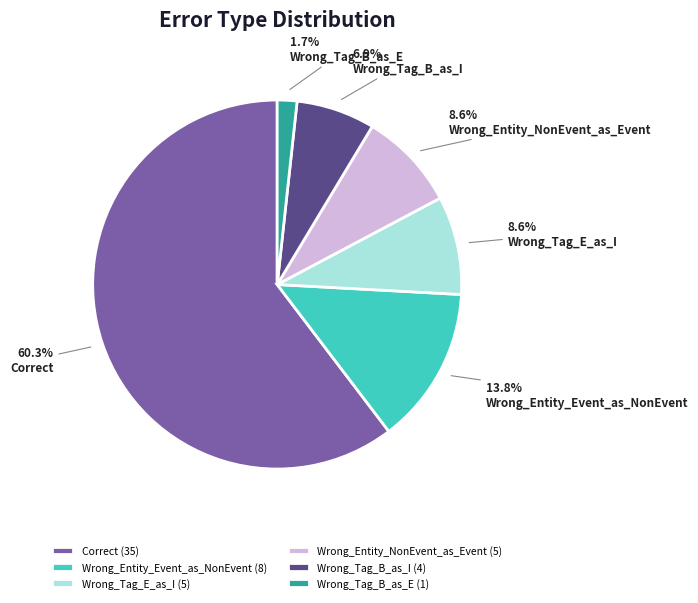

To the nearest percent, what portion does Correct represent?

60%